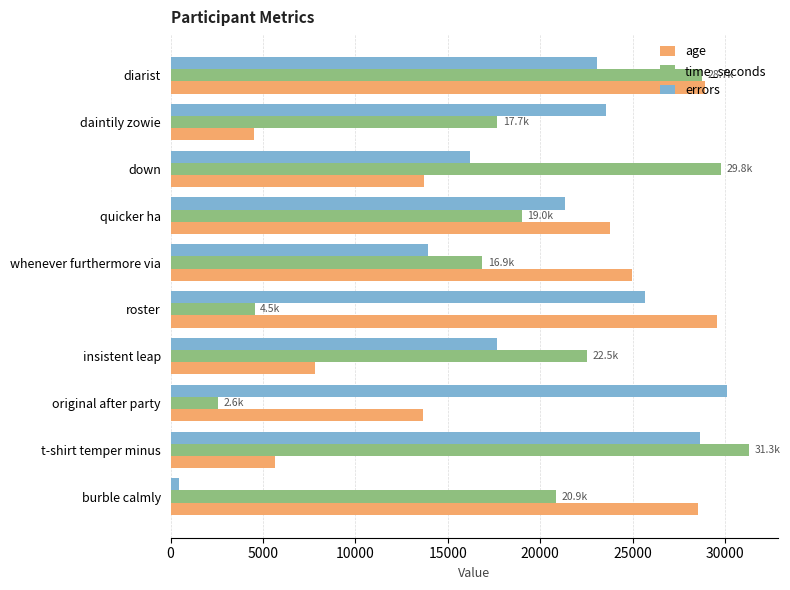

Read the errors value at original after party, to the nearest 100.

30100